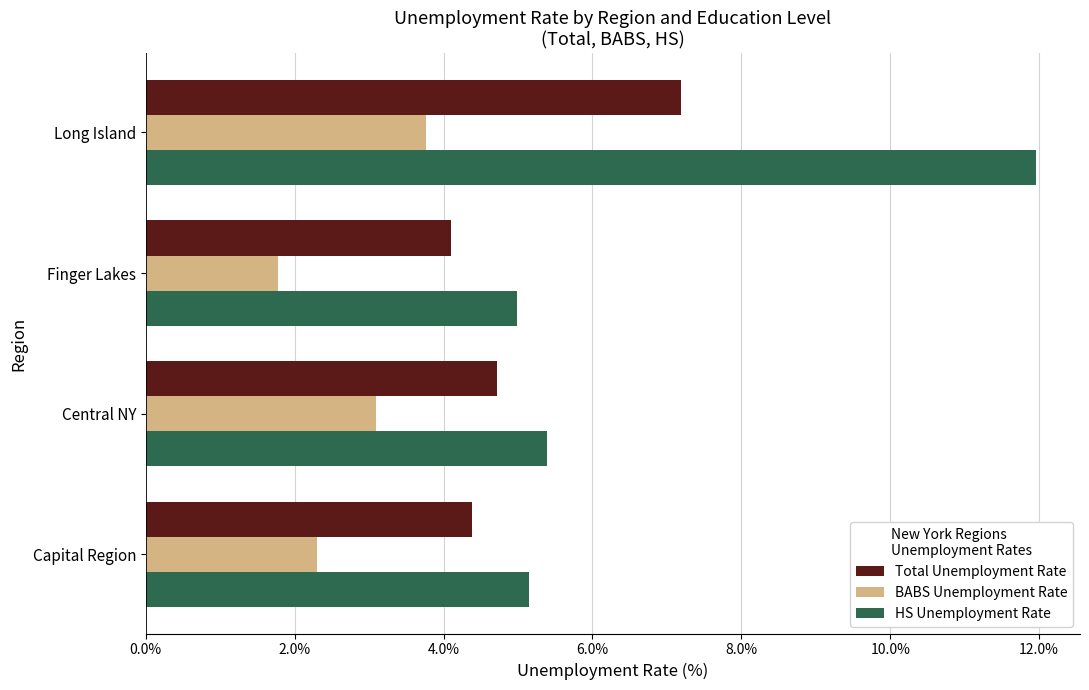

What are all the series names shown in the legend?

Total Unemployment Rate, BABS Unemployment Rate, HS Unemployment Rate